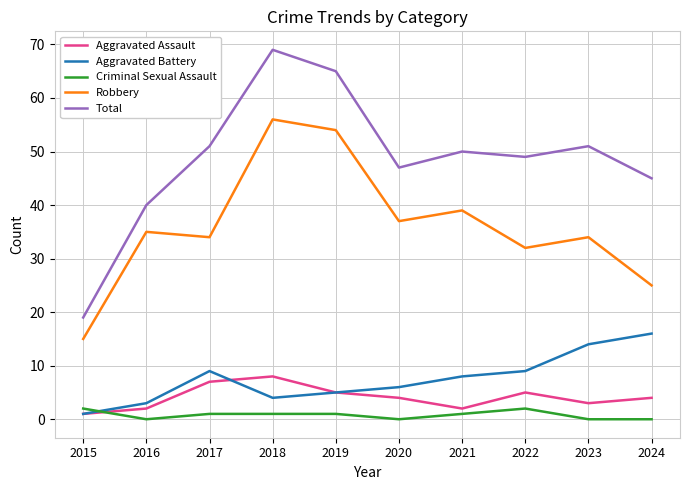

Reading right to left, list all the values displayed in this chart.

Aggravated Assault: 2024=4	2023=3	2022=5	2021=2	2020=4	2019=5	2018=8	2017=7	2016=2	2015=1
Aggravated Battery: 2024=16	2023=14	2022=9	2021=8	2020=6	2019=5	2018=4	2017=9	2016=3	2015=1
Criminal Sexual Assault: 2024=0	2023=0	2022=2	2021=1	2020=0	2019=1	2018=1	2017=1	2016=0	2015=2
Robbery: 2024=25	2023=34	2022=32	2021=39	2020=37	2019=54	2018=56	2017=34	2016=35	2015=15
Total: 2024=45	2023=51	2022=49	2021=50	2020=47	2019=65	2018=69	2017=51	2016=40	2015=19